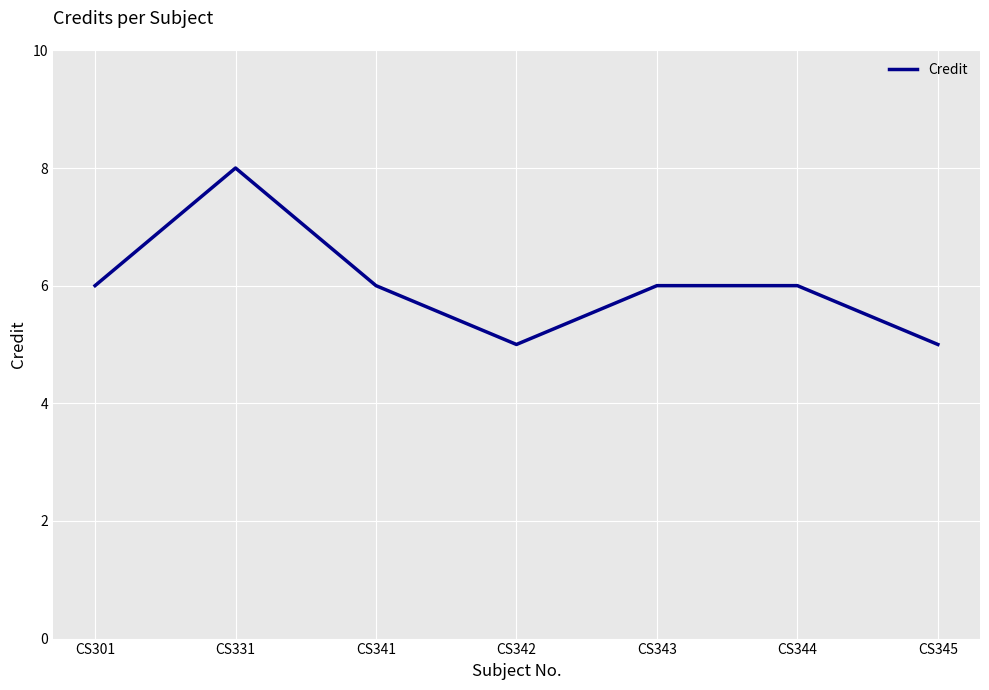

What is the approximate value at CS345?

5